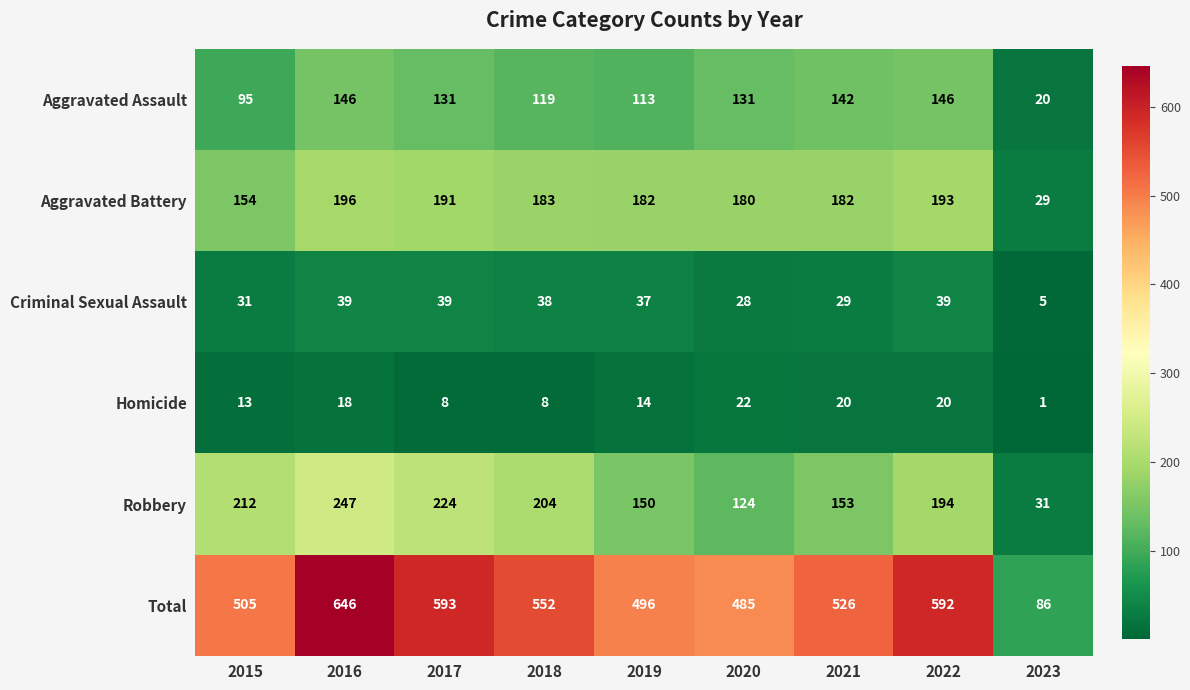

The Total series shows 272 at 2020. True or false?

False